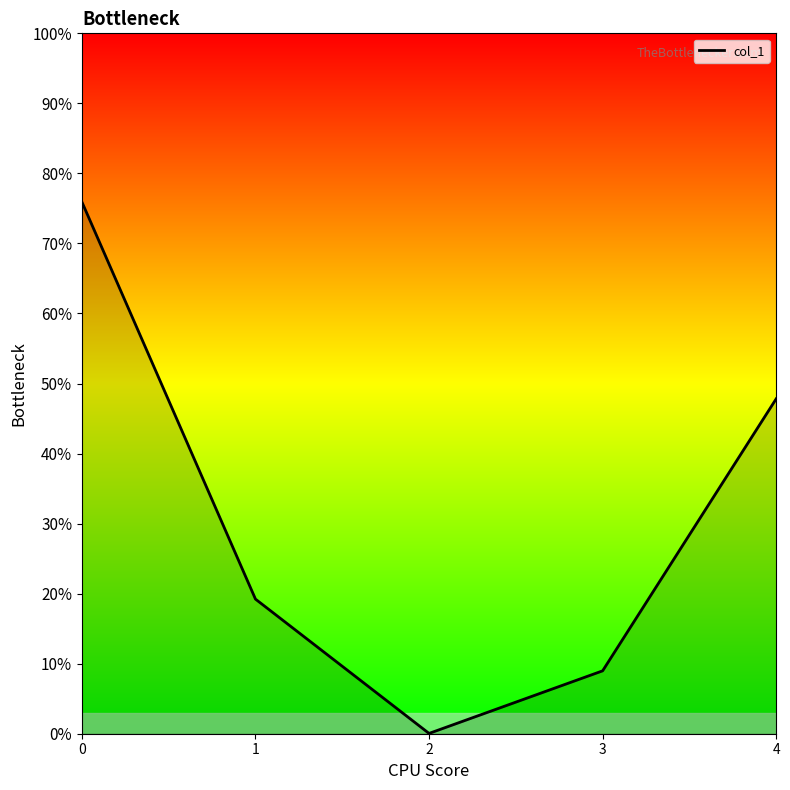

Does the chart display data point markers on the line(s)?

No